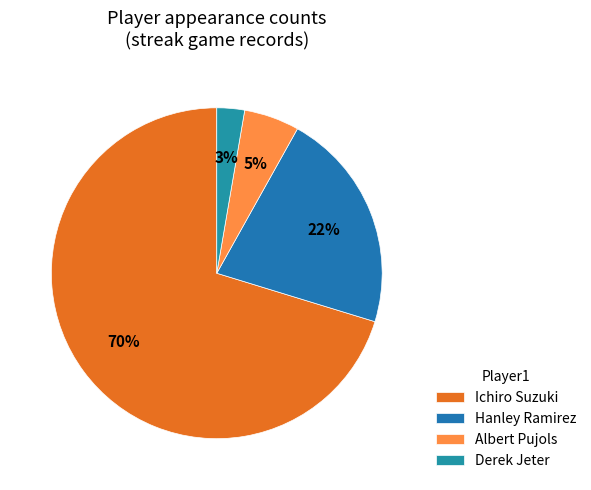

To the nearest percent, what percentage of the pie is Albert Pujols?

5%